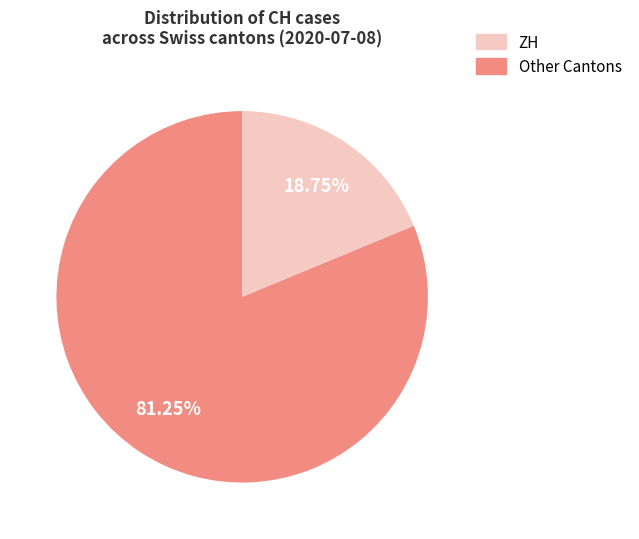

Is there any slice that represents more than half of the pie?

Yes